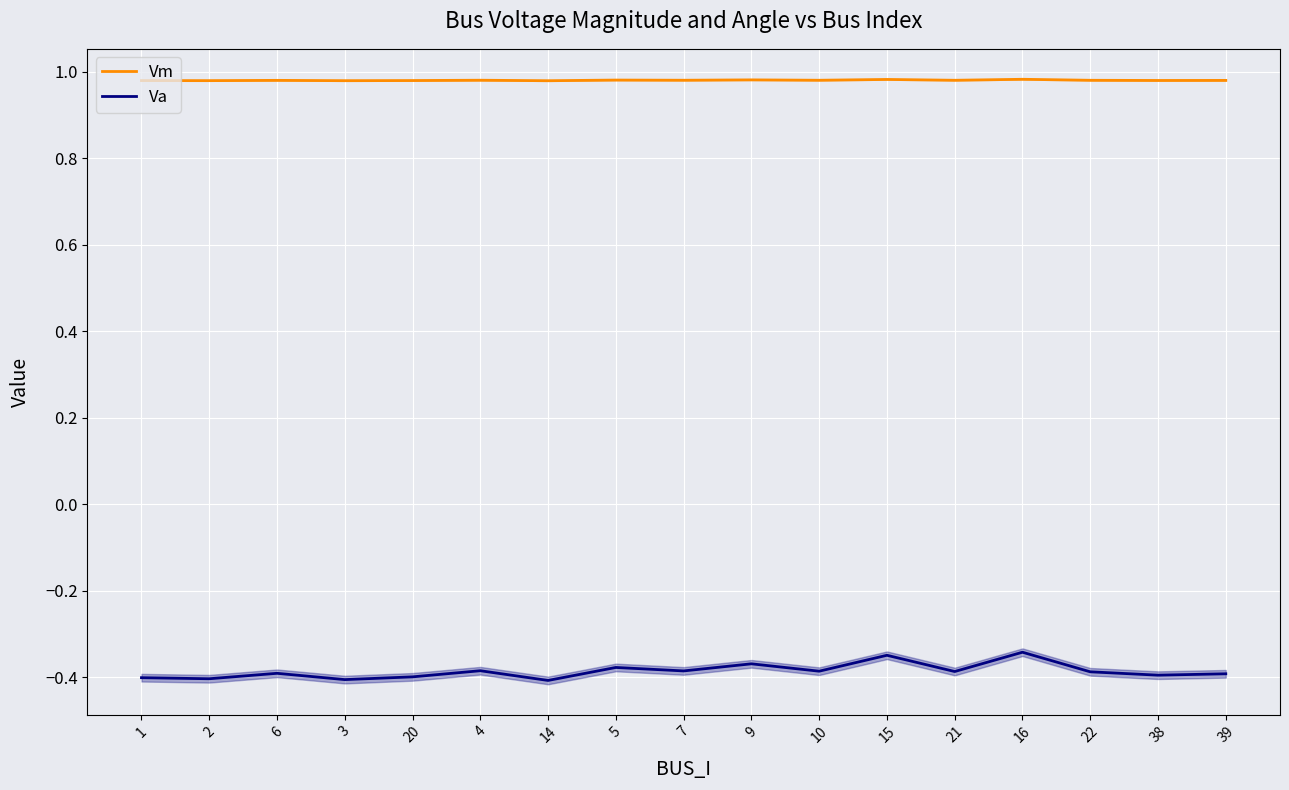

Does the chart display data point markers on the line(s)?

No